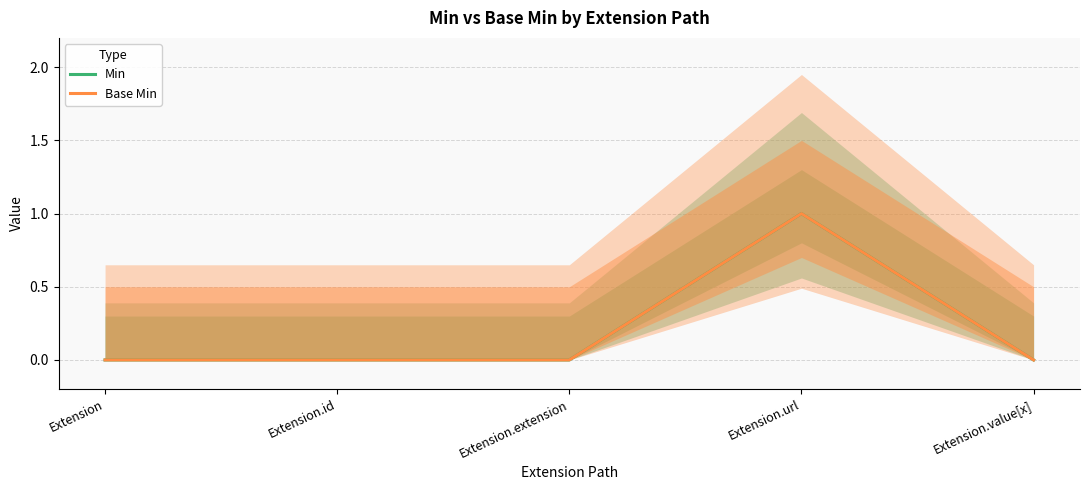

Which category has the highest value in the Base Min series?

Extension.url